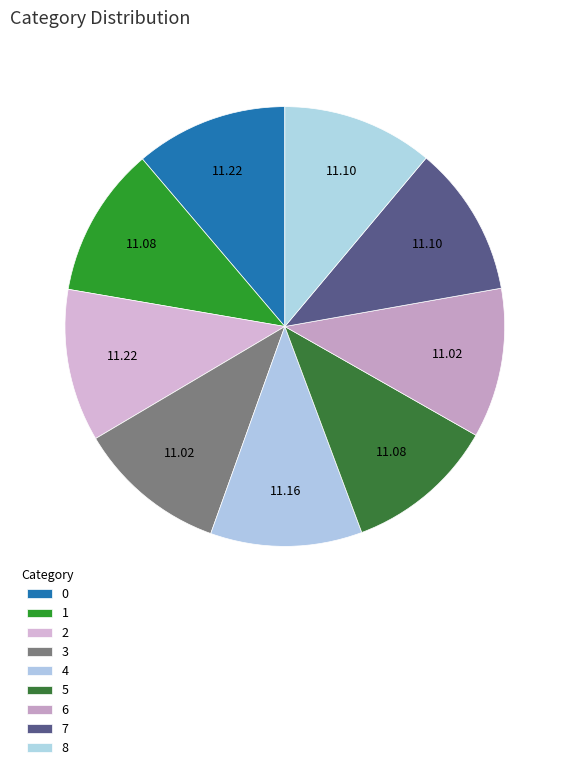

Count the number of slices in the pie.

9